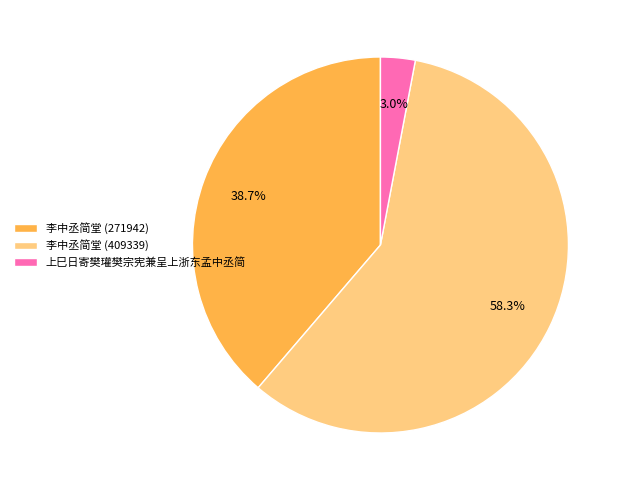

Is it true that 李中丞简堂 (409339) is 47% of the pie?

False